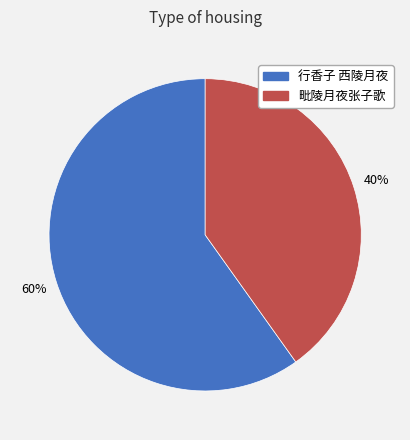

To the nearest percent, what is the difference between the 行香子 西陵月夜 and 毗陵月夜张子歌 slice percentages?

20%